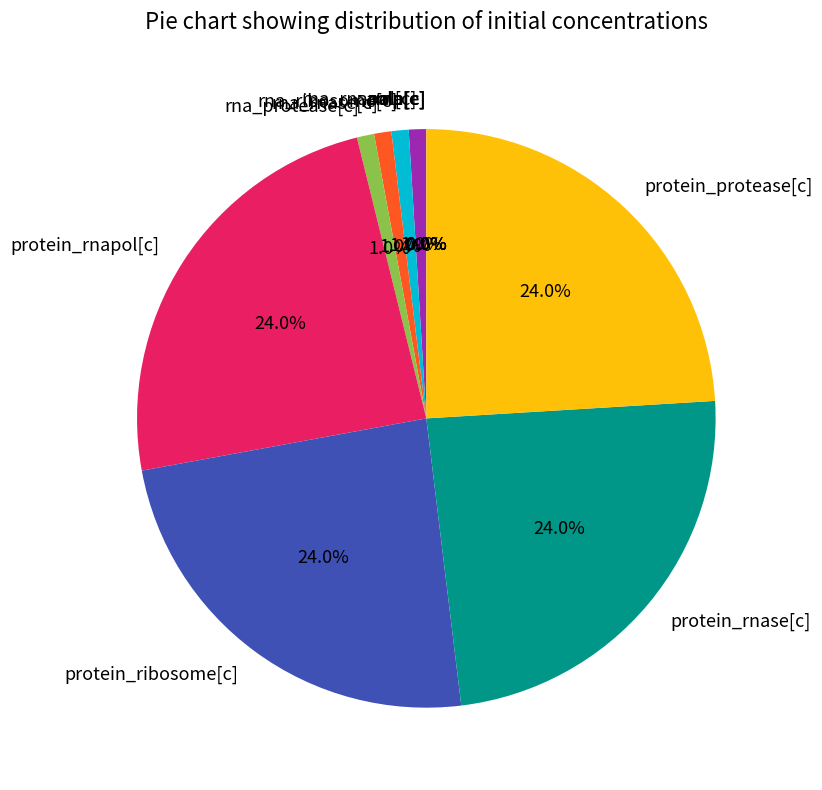

What percentage is the rna_ribosome[c] slice, to the nearest percent?

1%